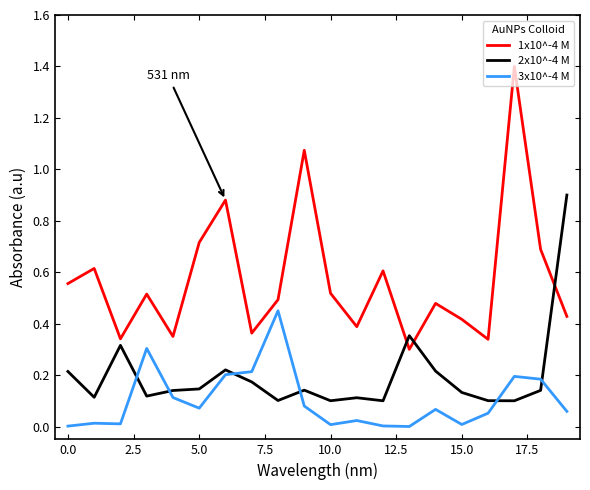

What is the highest value of the 1x10^-4 M series?

1.4